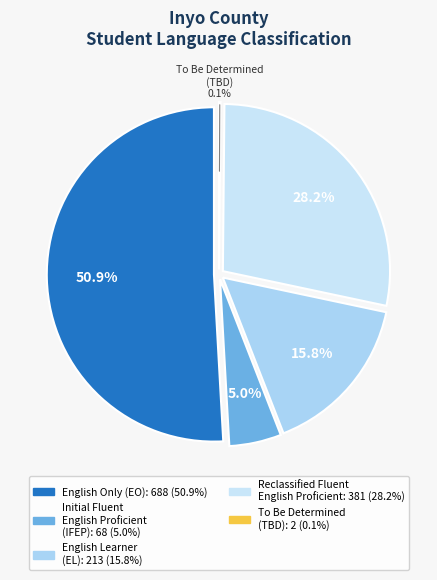

To the nearest percent, what is the combined percentage of Inyo County and State?

100%